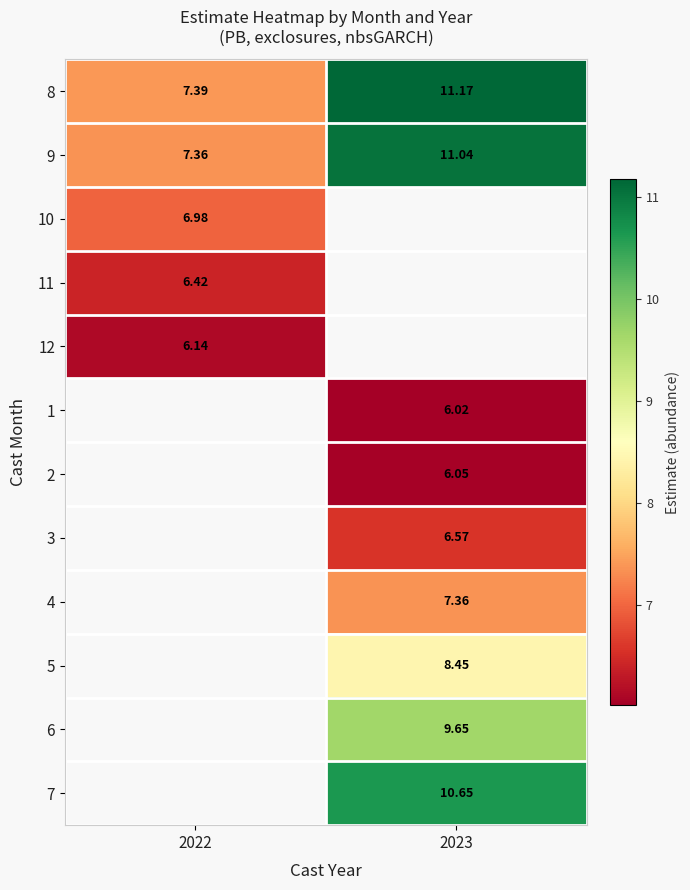

Read the 3 value at 2023.

6.6